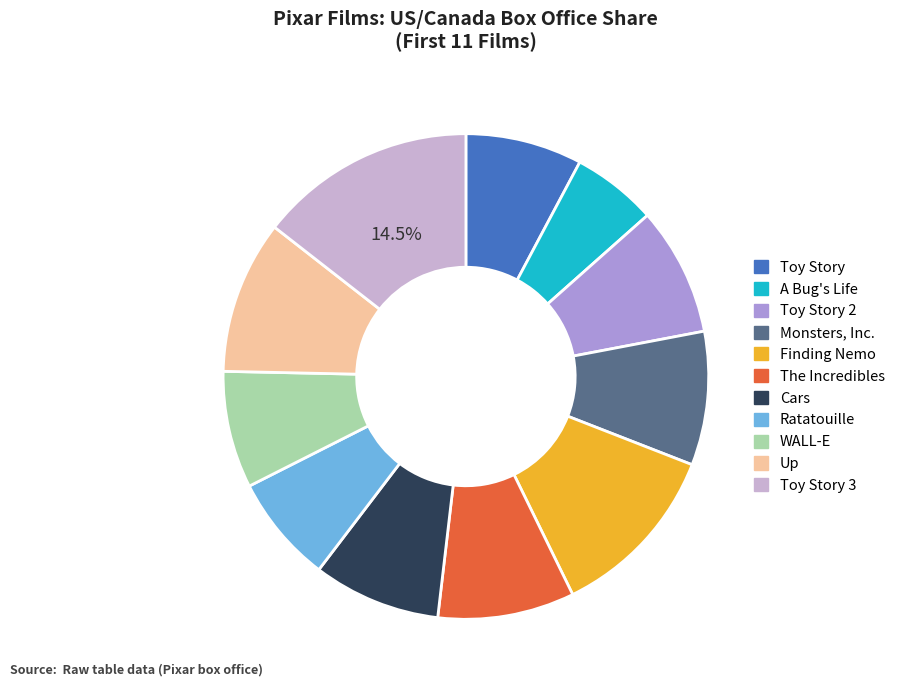

Which slice is the smallest?

A Bug's Life